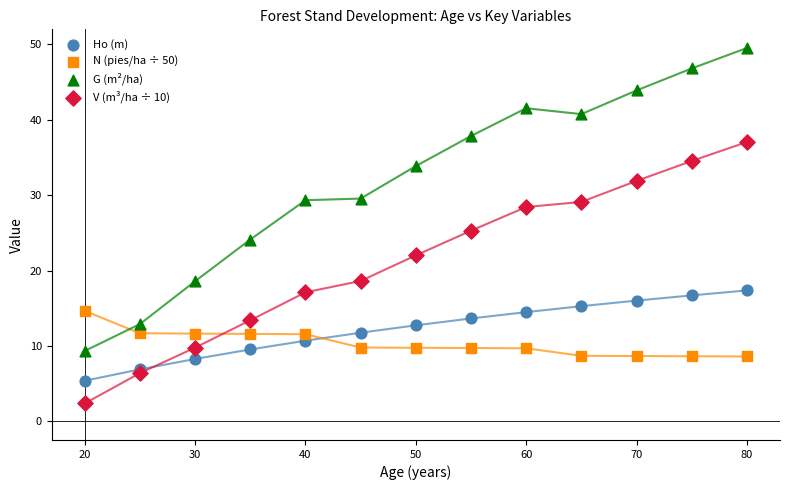

Which series has the widest spread of Y values?

G (m²/ha)